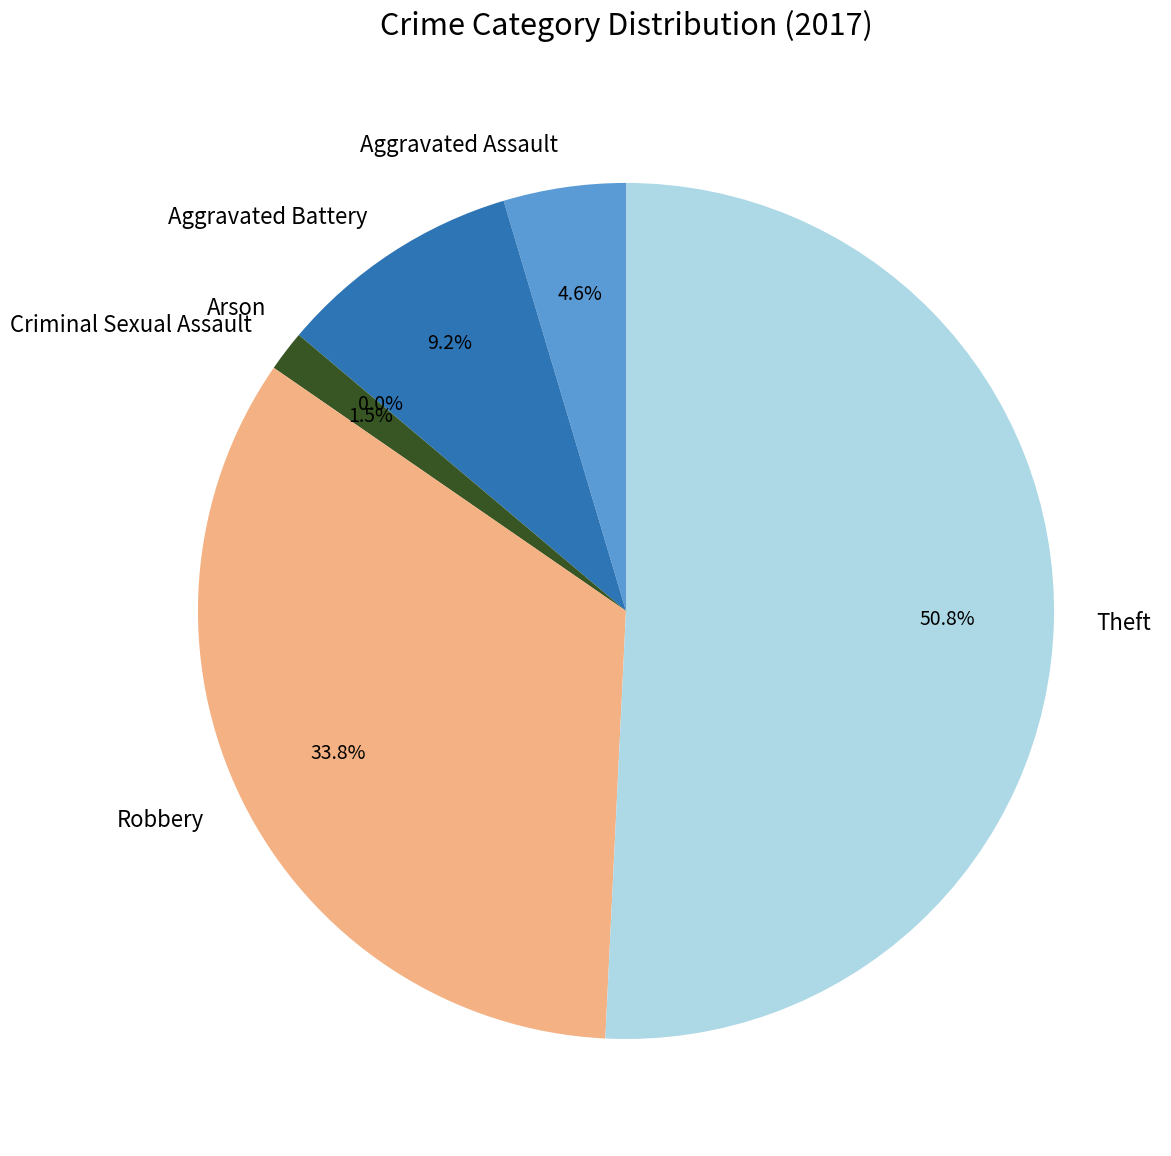

What is the largest slice in the pie chart?

Theft